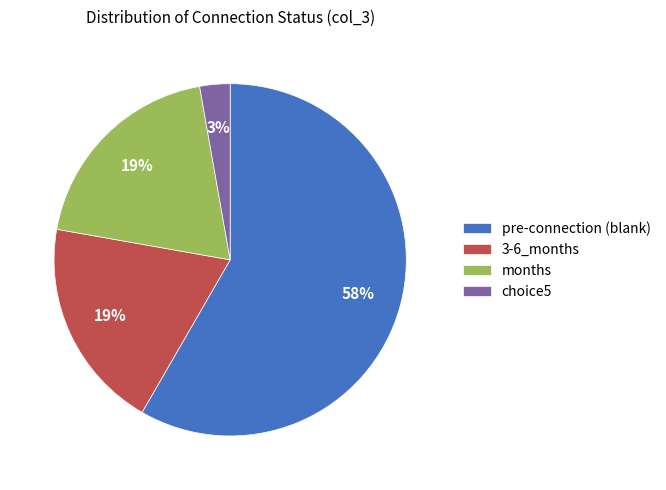

The 3-6_months slice represents 11% of the pie. True or false?

False